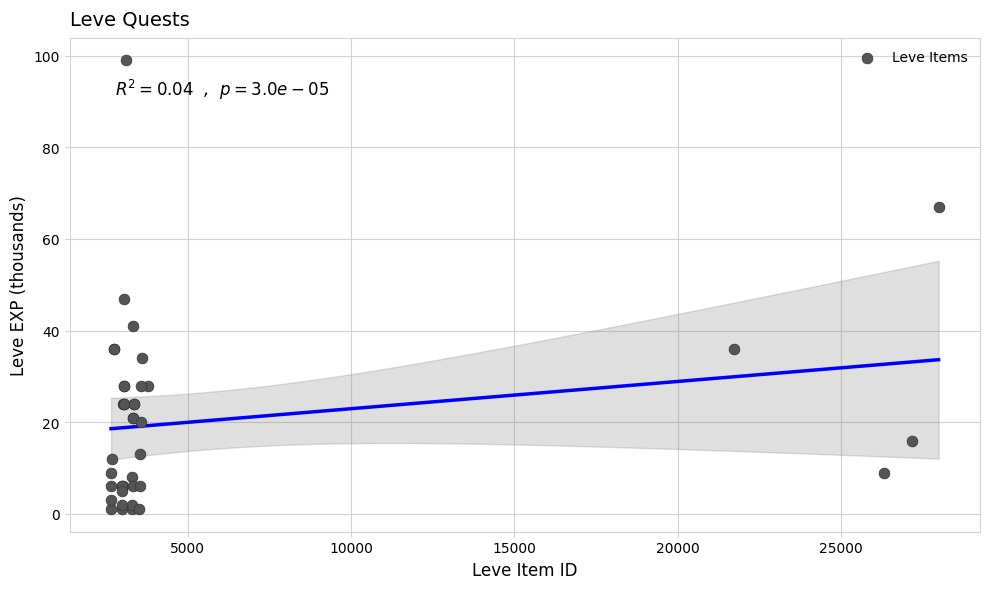

What Y value in the scatter plot is closest to 50?

47